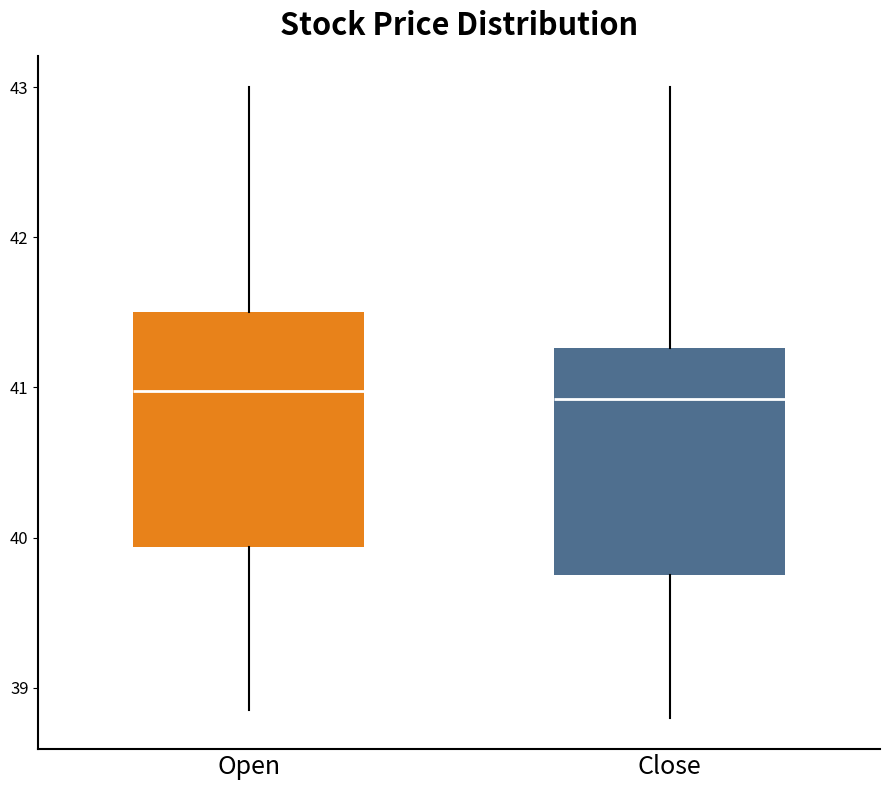

Where does the median line of the box for Close sit on the y-axis? The values are not printed on the chart, so give them approximately, as read against the axis.

40.9